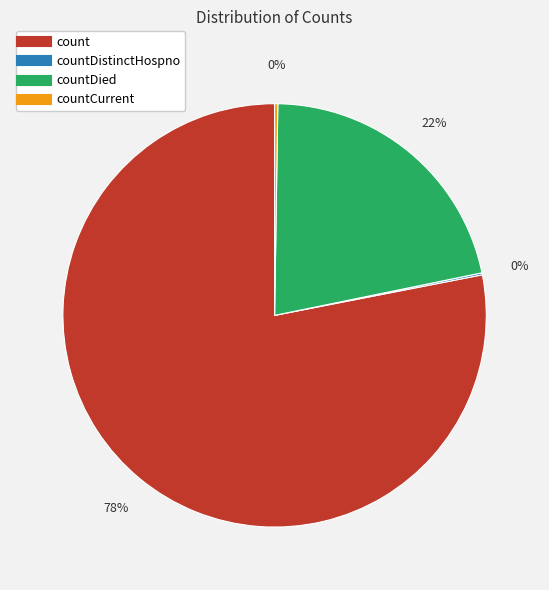

To the nearest percent, what is the difference between the largest and smallest slice percentages?

78%